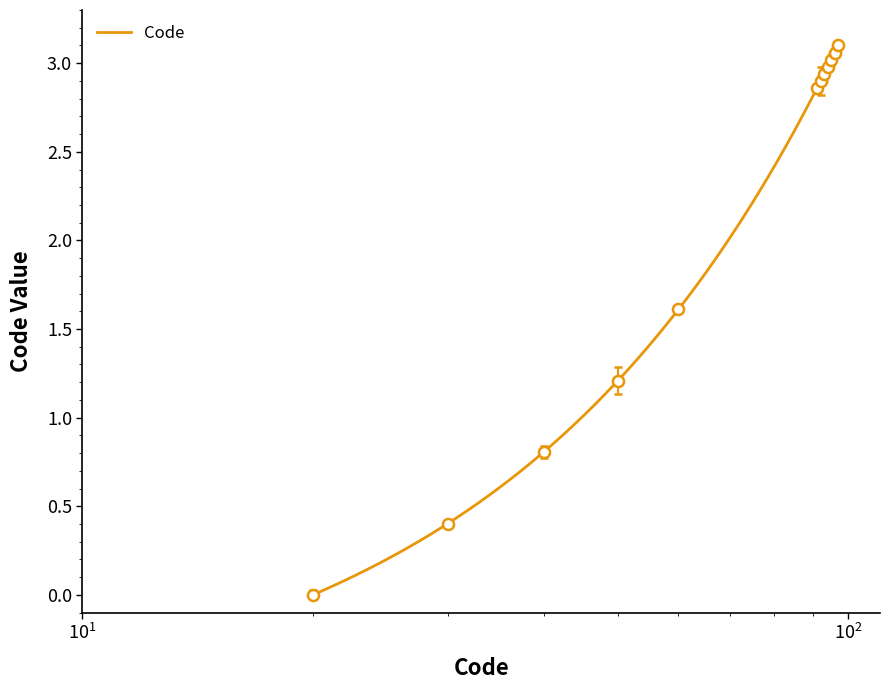

Rank the categories by value from highest to lowest.

96, 97, 95, 94, 93, 92, 91, 60, 50, 40, 30, 20